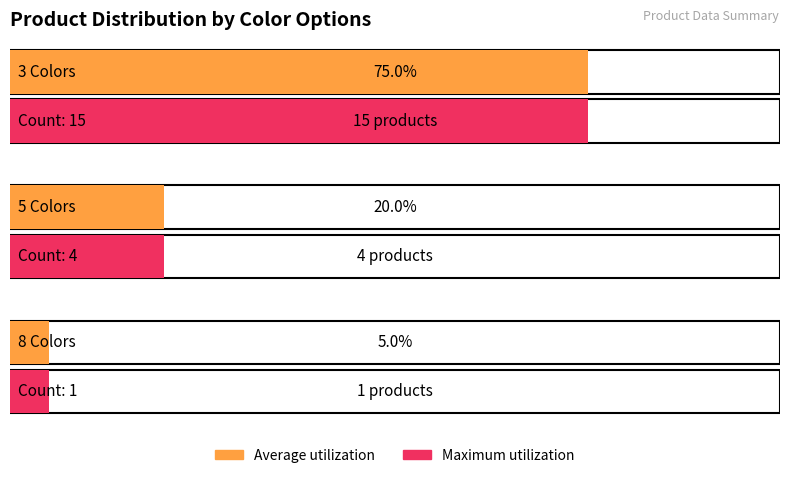

What is the label of the 2nd bar from the right?

3 Colors